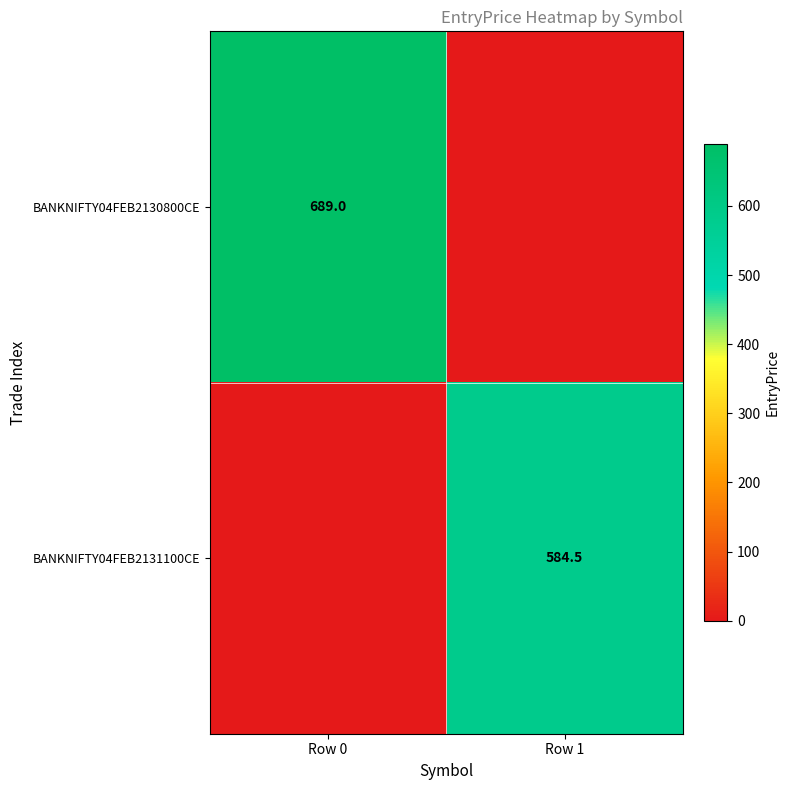

Count the number of data series in this chart.

2